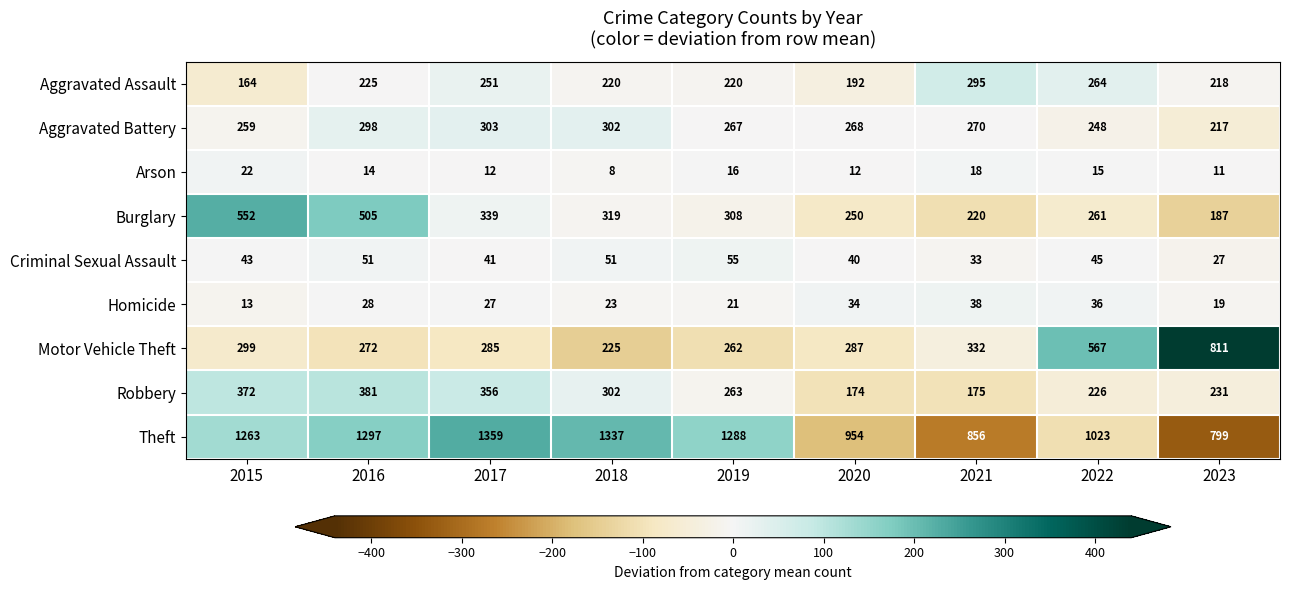

Is it true that Criminal Sexual Assault equals 51 at 2016?

True